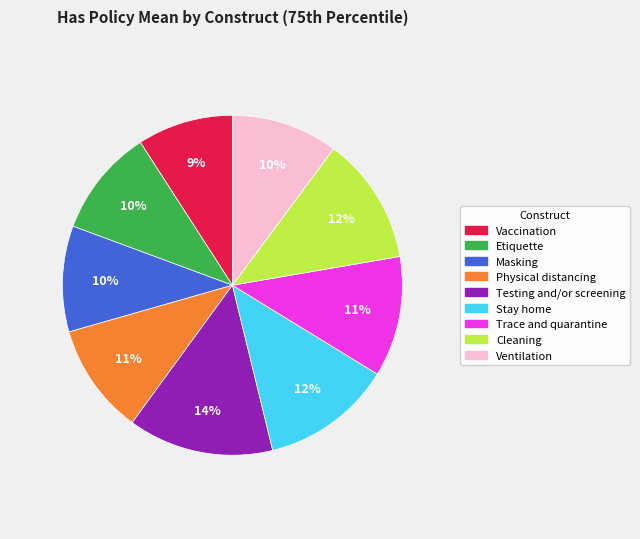

Which slice is the smallest?

Vaccination